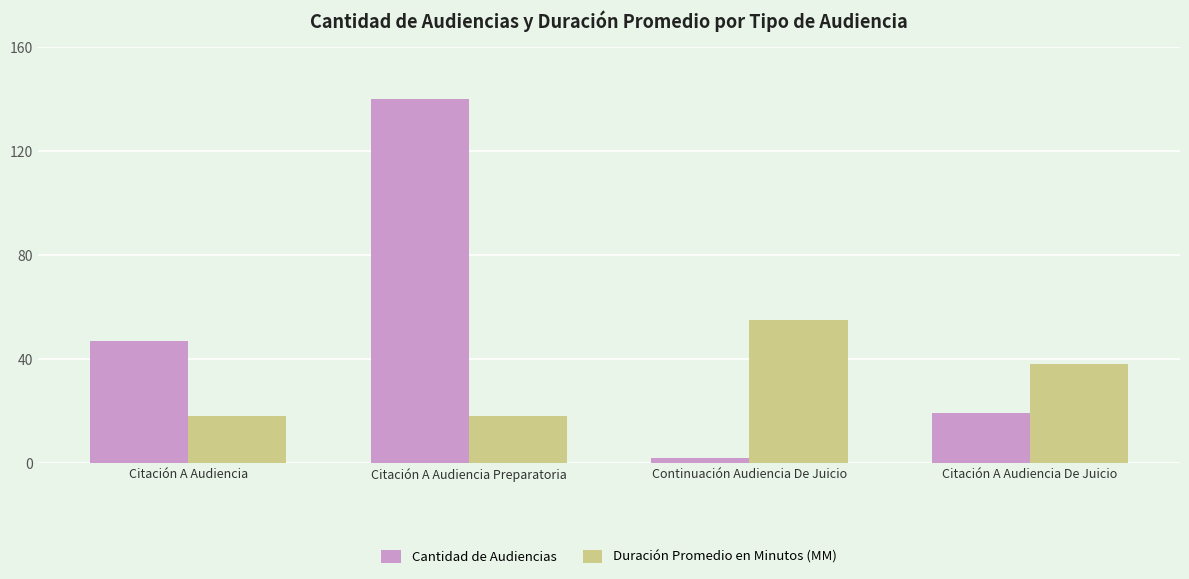

What is the difference between the maximum and minimum values in the Cantidad de Audiencias series?

138